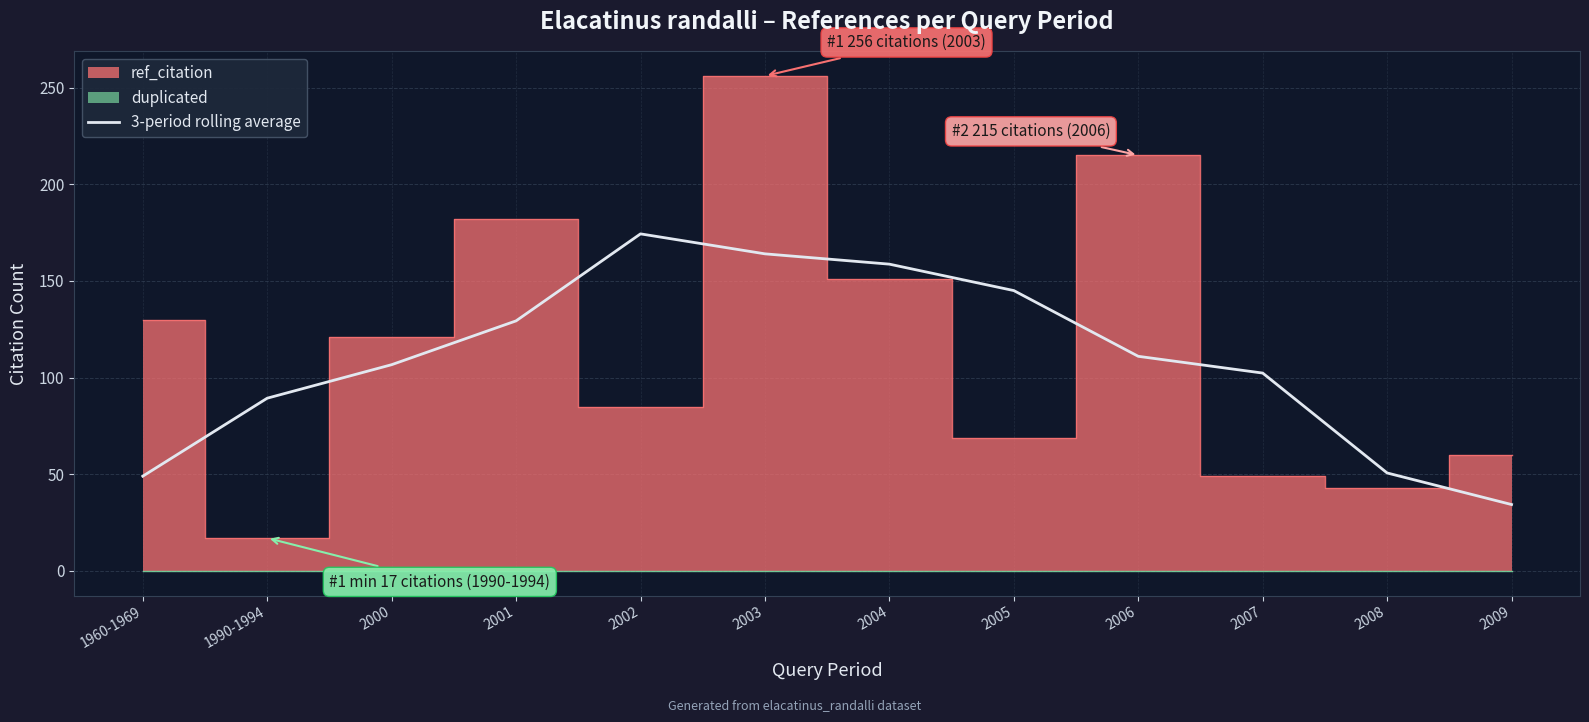

What position from the left is 2008?

11